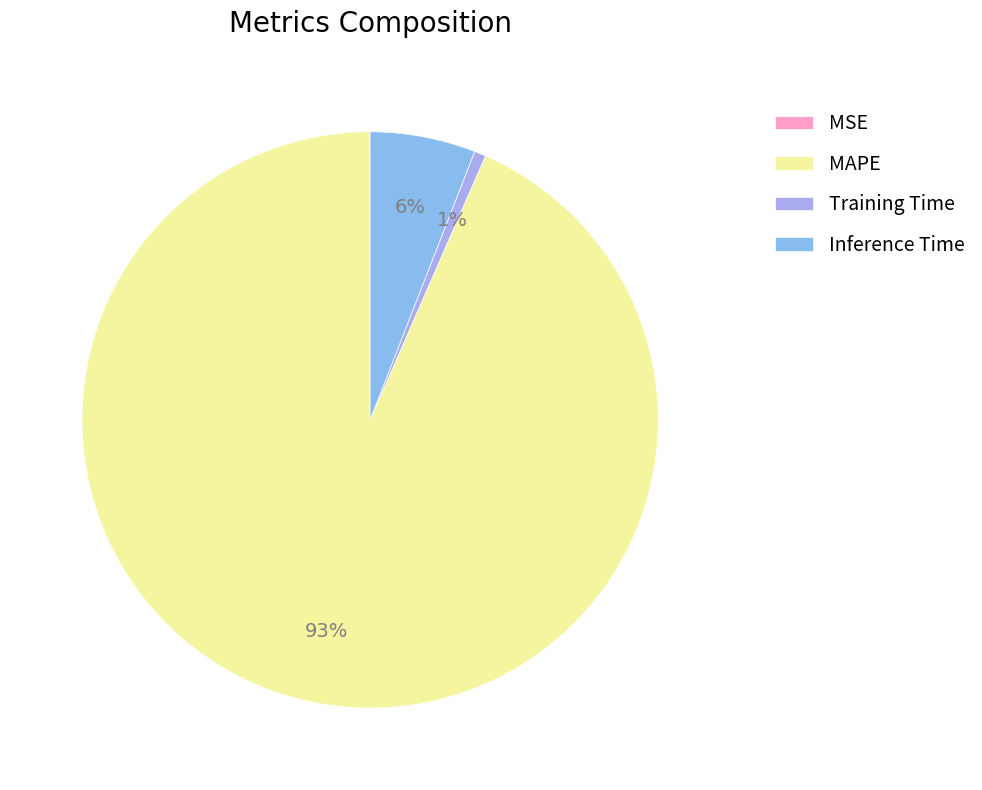

True or false: Training Time accounts for 1% of the total.

True